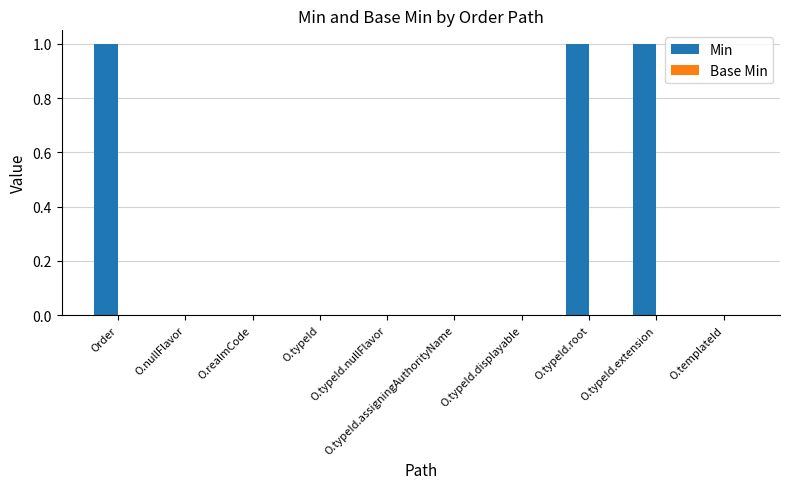

The chart shows a value of 1 at O.typeId.nullFlavor. True or false?

False